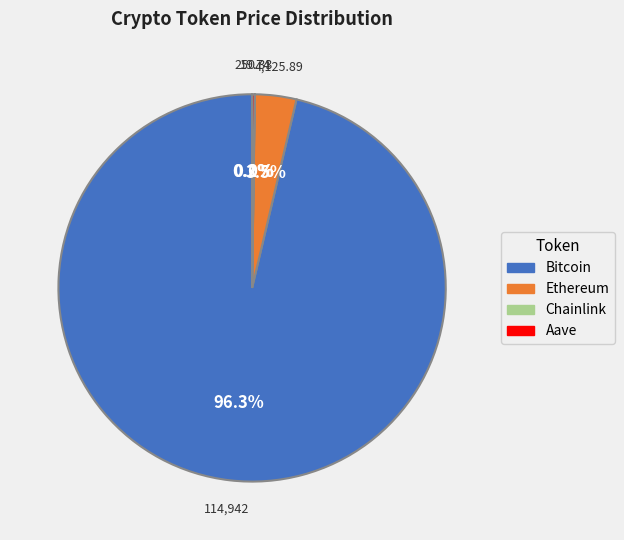

What is the majority slice?

Bitcoin